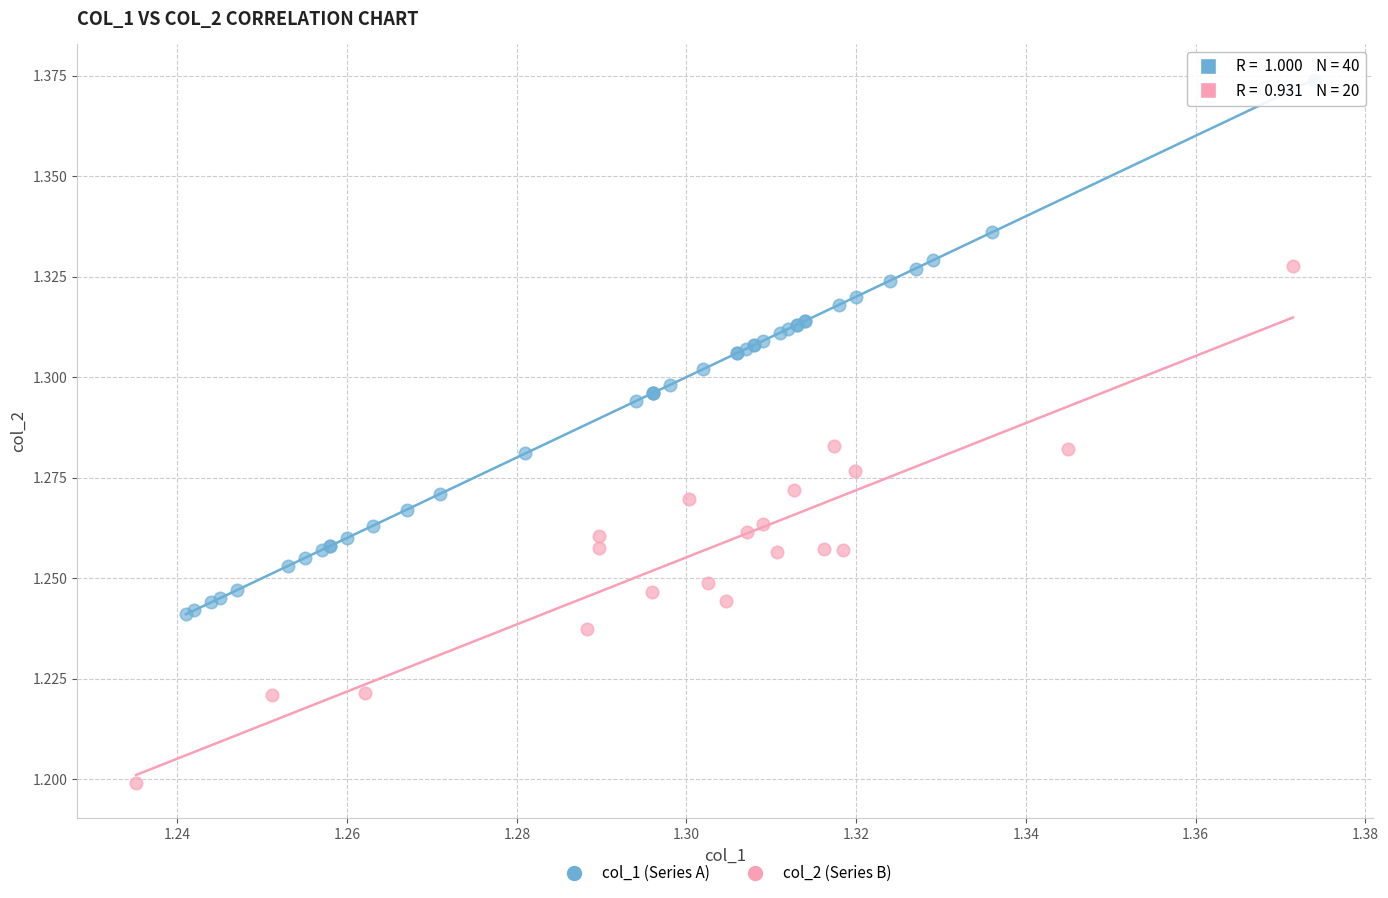

Which series reaches the minimum Y coordinate?

col_2 (Series B)